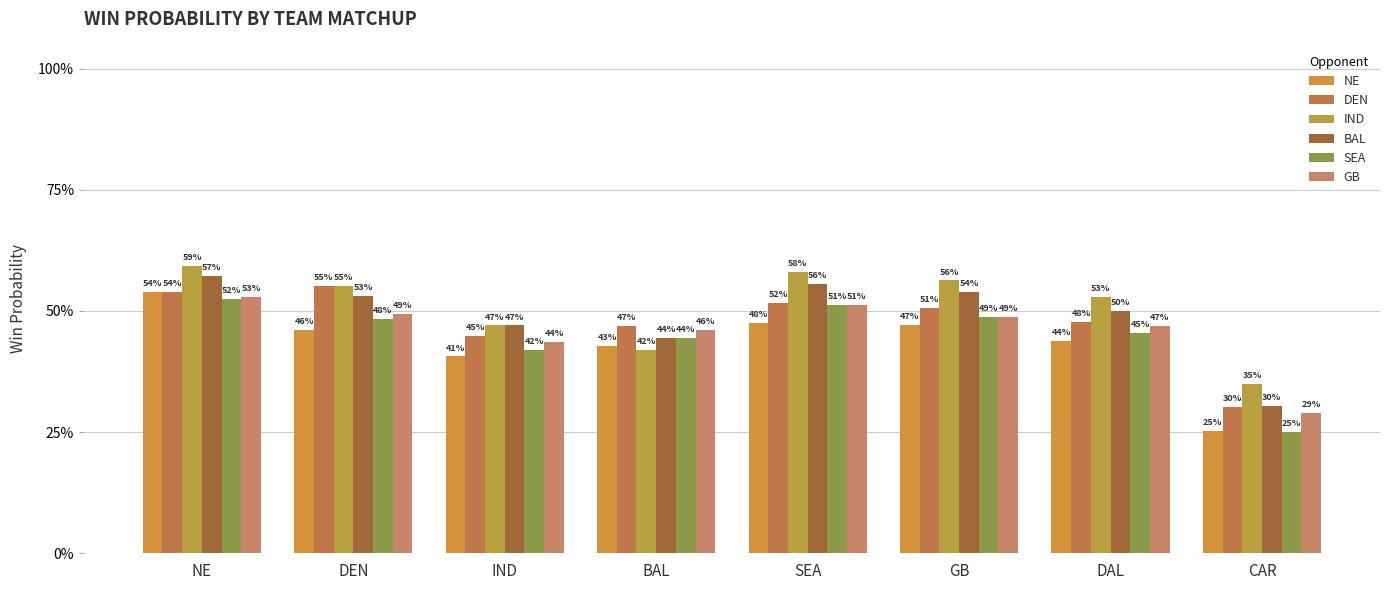

Reading right to left, what are all the values shown in this chart?

NE: 0.3	0.4	0.5	0.5	0.4	0.4	0.5	0.5
DEN: 0.3	0.5	0.5	0.5	0.5	0.4	0.6	0.5
IND: 0.3	0.5	0.6	0.6	0.4	0.5	0.6	0.6
BAL: 0.3	0.5	0.5	0.6	0.4	0.5	0.5	0.6
SEA: 0.2	0.5	0.5	0.5	0.4	0.4	0.5	0.5
GB: 0.3	0.5	0.5	0.5	0.5	0.4	0.5	0.5